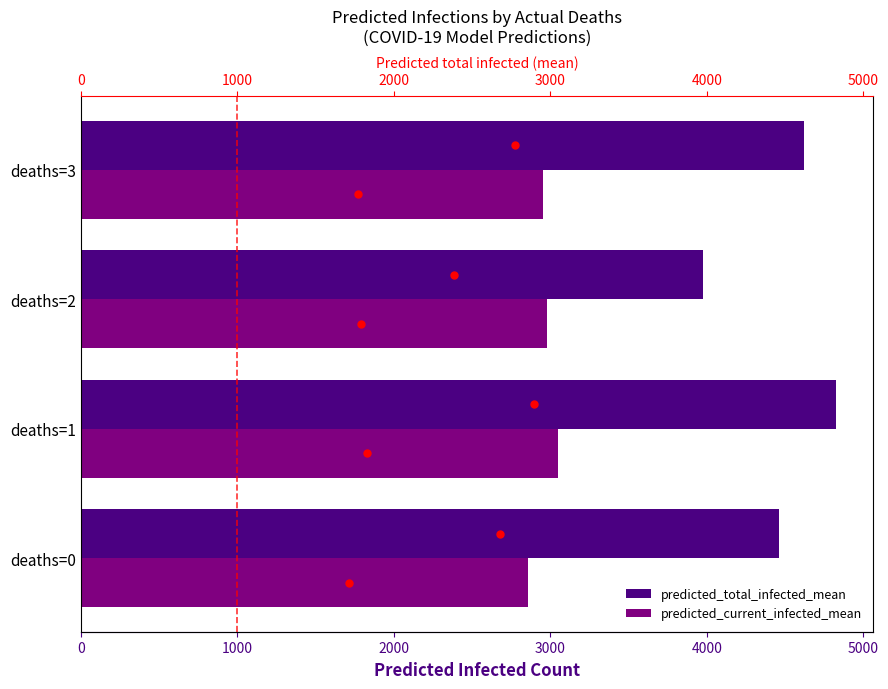

True or false: predicted_current_infected_mean has a value of 2859 at deaths=0.

True